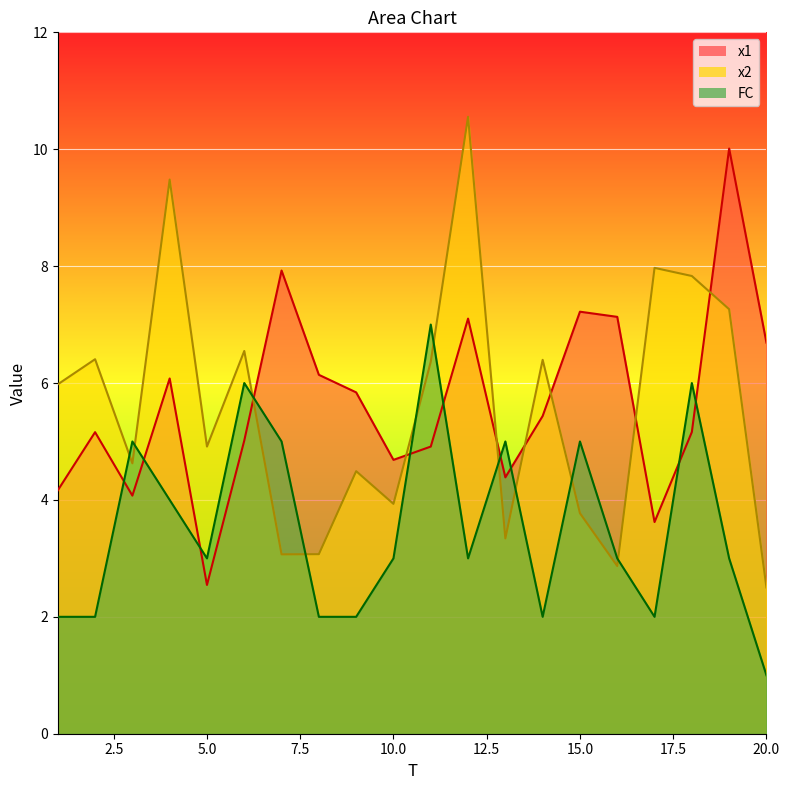

What is the difference between the x1 values at 5 and 4?

3.5